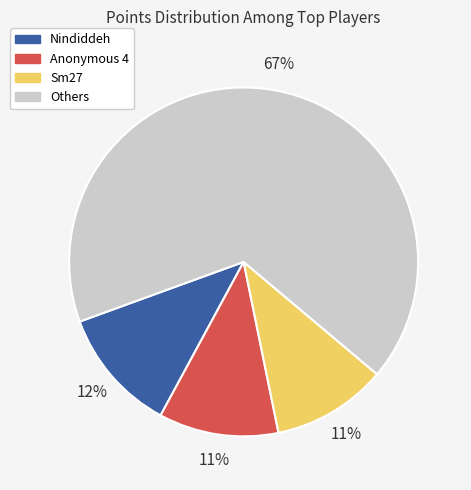

Count the number of slices in the pie.

4